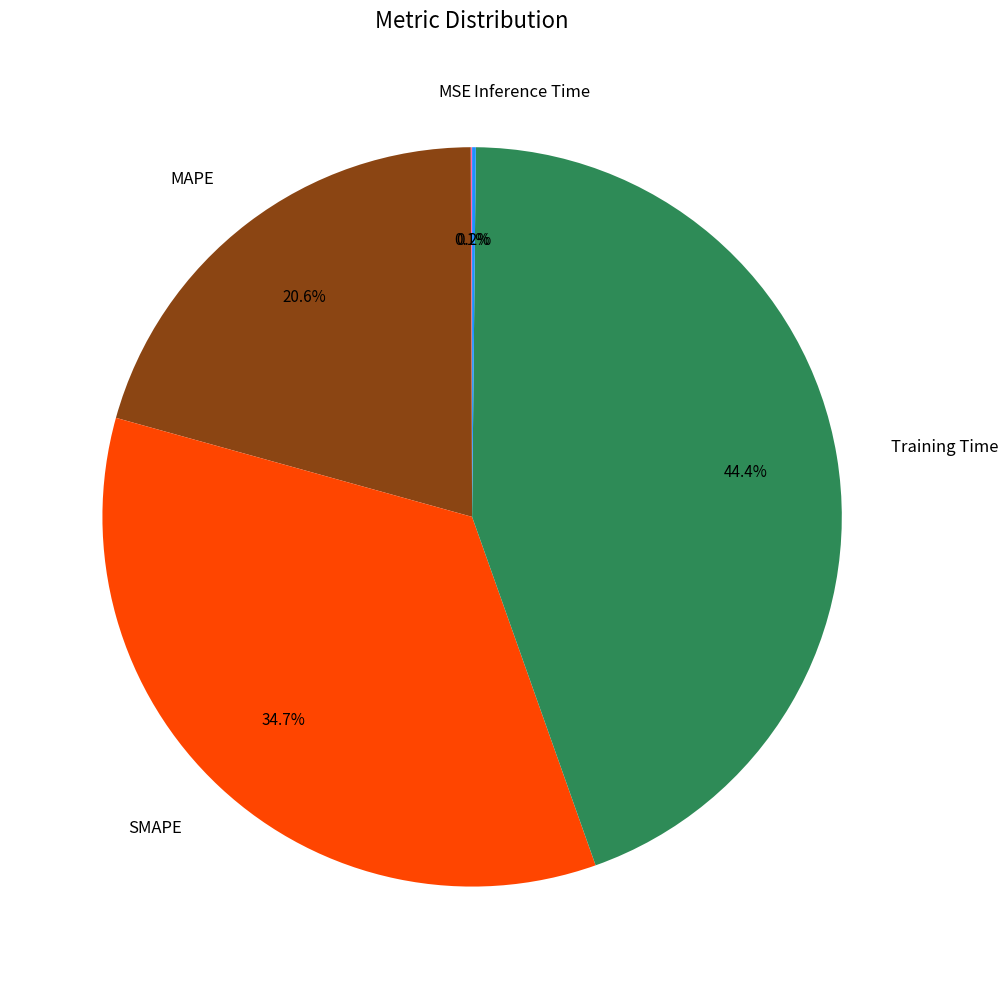

Which category has the biggest portion of the pie?

Training Time